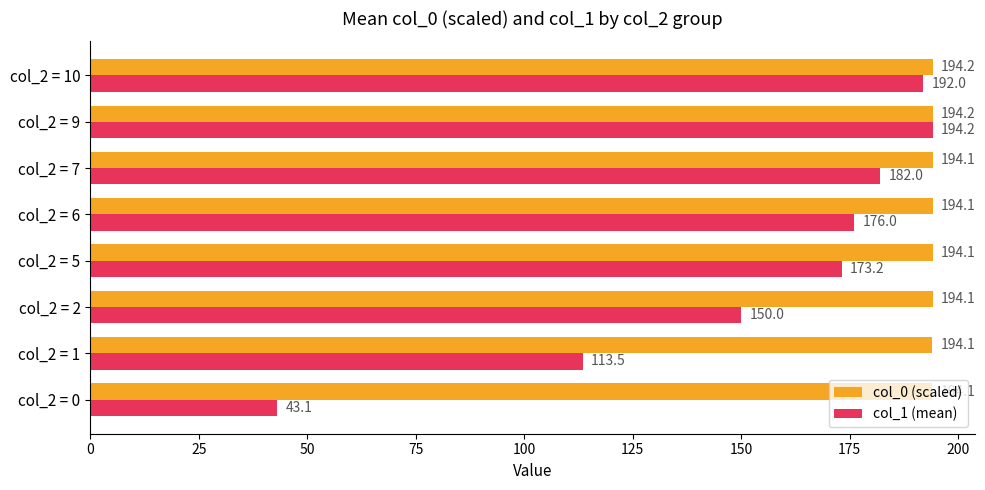

Is it true that col_1 (mean) equals 150.0 at col_2 = 2?

True